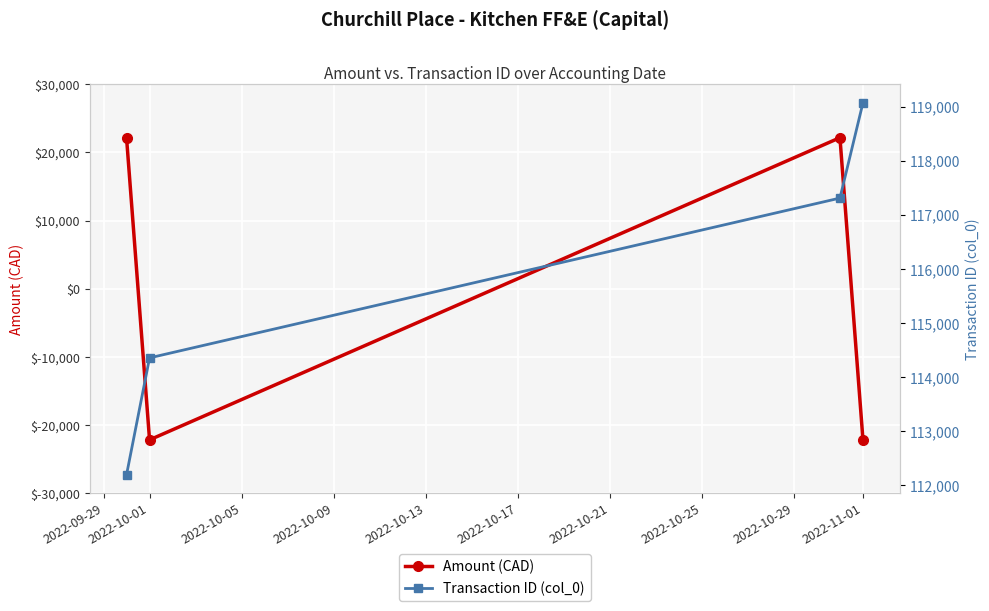

Rank the series at 2022-10-01 from highest to lowest value.

Transaction ID (col_0), Amount (CAD)